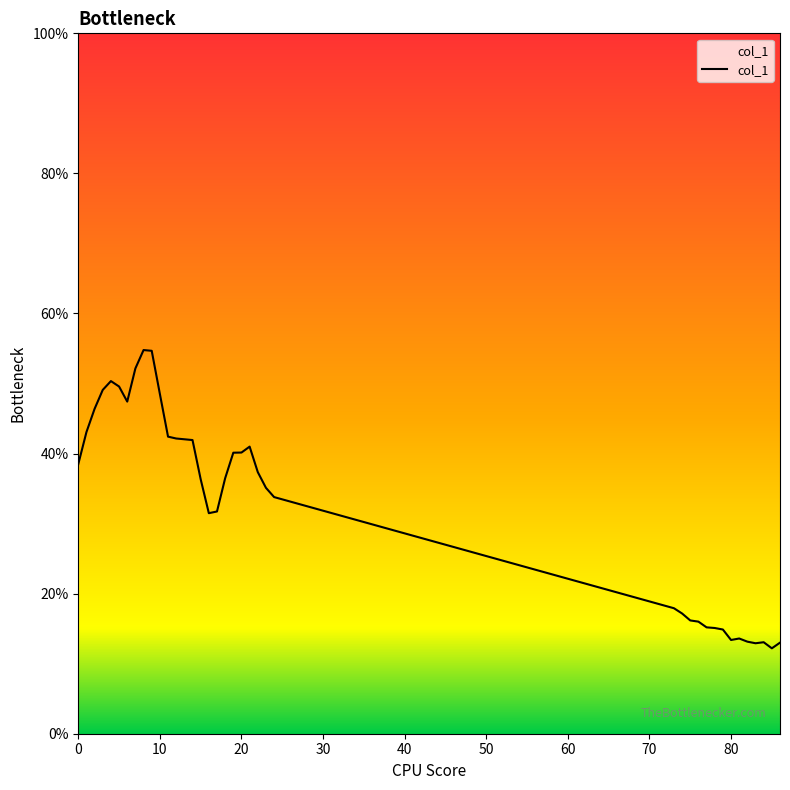

What is the smallest value displayed?

0.1